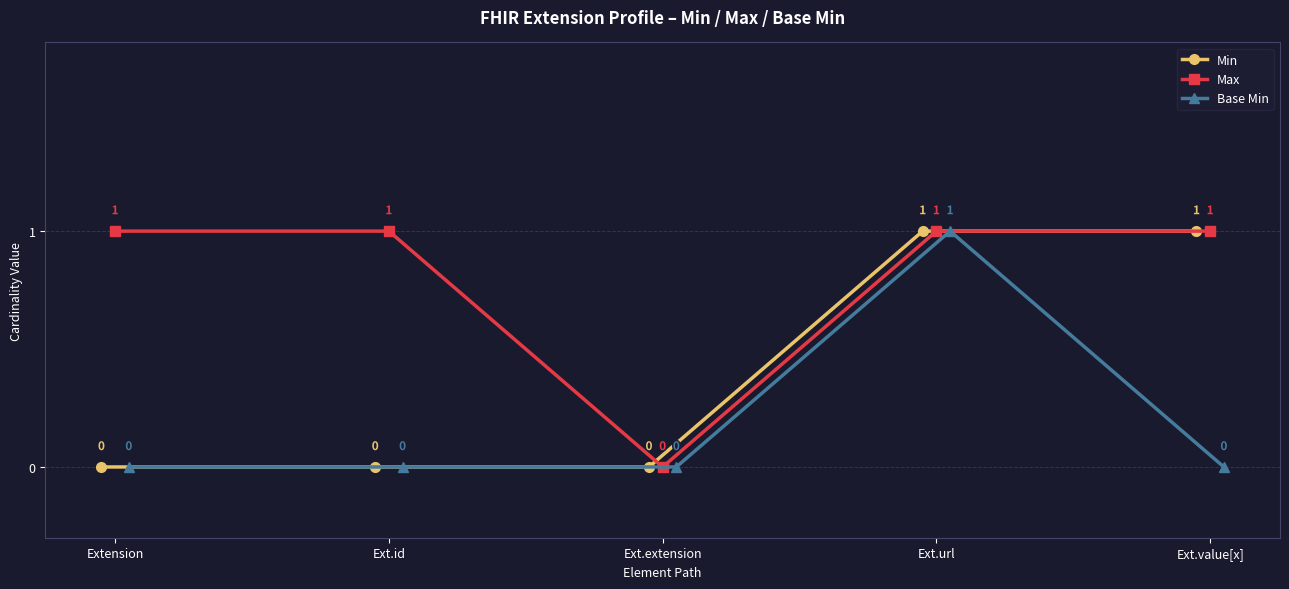

Count the Min values in the range 0 to 1.

5